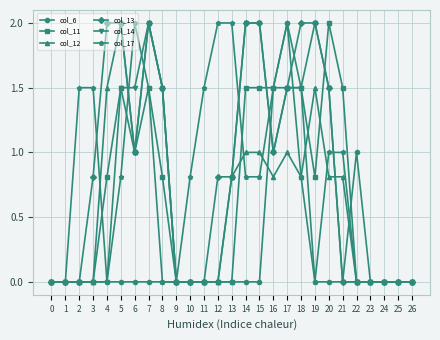

Reading right to left, what are all the values shown in this chart?

col_6: 26=0.0	25=0.0	24=0.0	23=0.0	22=1.0	21=0.0	20=0.0	19=0.0	18=0.8	17=2.0	16=1.5	15=0.0	14=0.0	13=0.0	12=0.0	11=0.0	10=0.0	9=0.0	8=0.0	7=0.0	6=0.0	5=0.0	4=0.0	3=0.0	2=0.0	1=0.0	0=0.0
col_11: 26=0.0	25=0.0	24=0.0	23=0.0	22=0.0	21=1.5	20=2.0	19=0.8	18=1.5	17=1.5	16=1.5	15=1.5	14=1.5	13=0.0	12=0.0	11=0.0	10=0.0	9=0.0	8=0.8	7=1.5	6=1.0	5=1.5	4=0.8	3=0.0	2=0.0	1=0.0	0=0.0
col_12: 26=0.0	25=0.0	24=0.0	23=0.0	22=0.0	21=0.8	20=0.8	19=1.5	18=0.8	17=1.0	16=0.8	15=1.0	14=1.0	13=0.8	12=0.0	11=0.0	10=0.0	9=0.0	8=1.5	7=2.0	6=1.0	5=2.0	4=1.5	3=0.0	2=0.0	1=0.0	0=0.0
col_13: 26=0.0	25=0.0	24=0.0	23=0.0	22=0.0	21=0.0	20=1.5	19=2.0	18=2.0	17=1.5	16=1.0	15=2.0	14=2.0	13=0.8	12=0.8	11=0.0	10=0.0	9=0.0	8=1.5	7=2.0	6=1.0	5=2.0	4=2.0	3=0.8	2=0.0	1=0.0	0=0.0
col_14: 26=0.0	25=0.0	24=0.0	23=0.0	22=0.0	21=0.0	20=1.5	19=2.0	18=1.5	17=1.5	16=1.0	15=2.0	14=2.0	13=0.8	12=0.0	11=0.0	10=0.0	9=0.0	8=1.5	7=2.0	6=1.5	5=1.5	4=0.0	3=0.0	2=0.0	1=0.0	0=0.0
col_17: 26=0.0	25=0.0	24=0.0	23=0.0	22=0.0	21=1.0	20=1.0	19=0.0	18=1.5	17=2.0	16=1.5	15=0.8	14=0.8	13=2.0	12=2.0	11=1.5	10=0.8	9=0.0	8=0.0	7=1.5	6=2.0	5=0.8	4=0.0	3=1.5	2=1.5	1=0.0	0=0.0